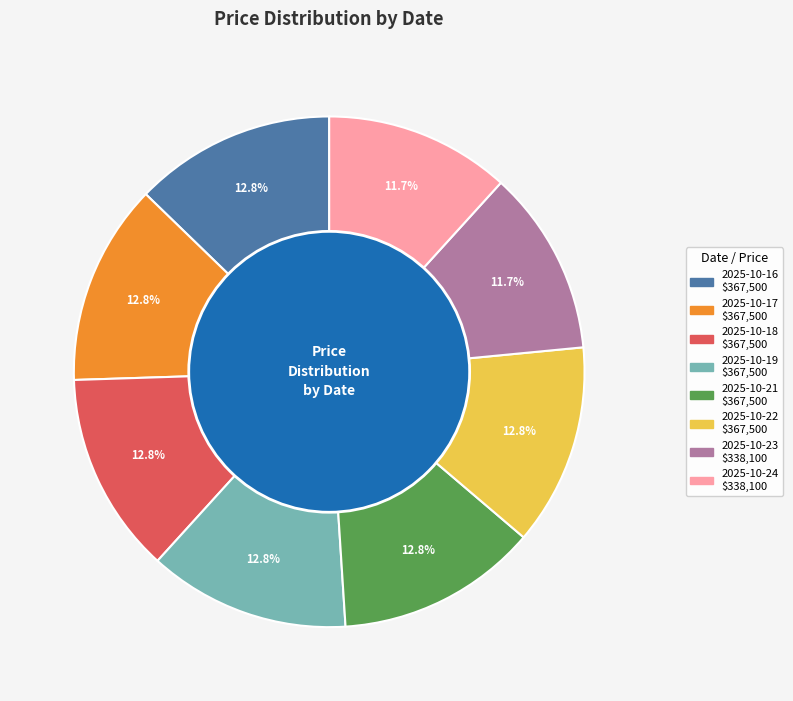

How many slices are in this pie chart?

8